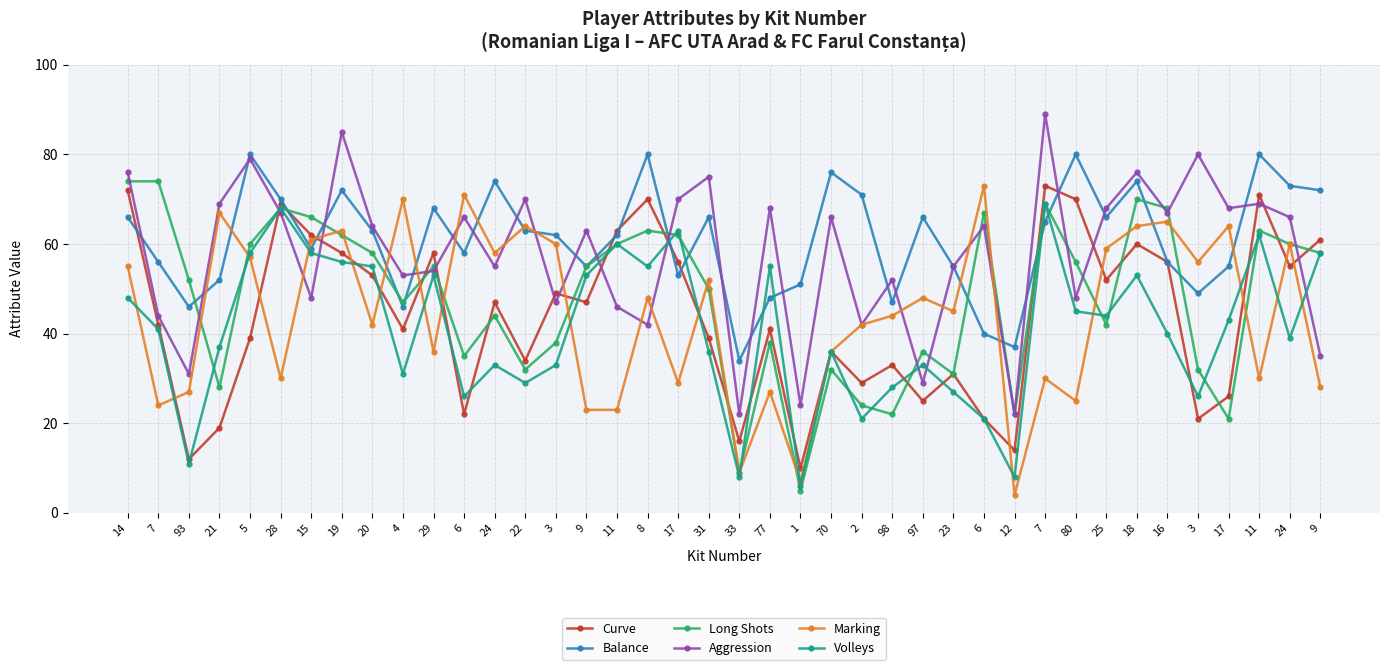

Where do Long Shots and Curve first cross each other?

5 and 28